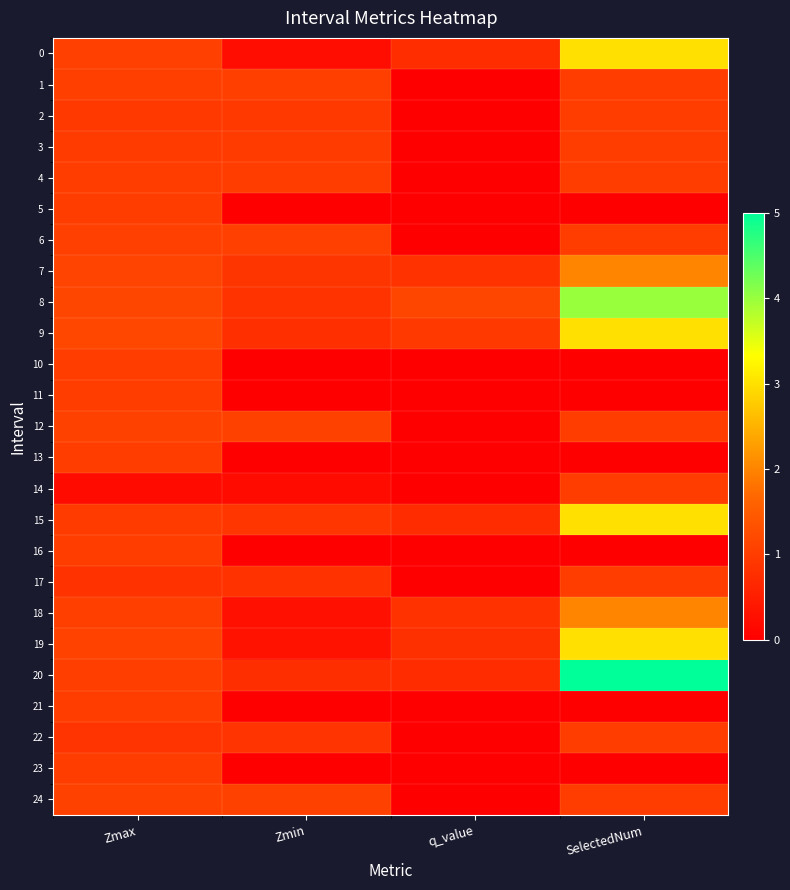

Reading left to right, extract all data points from this chart.

0: Zmax=1.1	Zmin=0.2	q_value=0.8	SelectedNum=3.0
1: Zmax=1.0	Zmin=1.0	q_value=0.0	SelectedNum=1.0
2: Zmax=0.9	Zmin=0.9	q_value=0.0	SelectedNum=1.0
3: Zmax=1.0	Zmin=1.0	q_value=0.0	SelectedNum=1.0
4: Zmax=1.0	Zmin=1.0	q_value=0.0	SelectedNum=1.0
5: Zmax=1.0	Zmin=0.0	q_value=0.0	SelectedNum=0.0
6: Zmax=1.0	Zmin=1.0	q_value=0.0	SelectedNum=1.0
7: Zmax=1.1	Zmin=0.9	q_value=0.8	SelectedNum=2.0
8: Zmax=1.2	Zmin=0.8	q_value=1.2	SelectedNum=4.0
9: Zmax=1.2	Zmin=0.8	q_value=0.9	SelectedNum=3.0
10: Zmax=1.0	Zmin=0.0	q_value=0.0	SelectedNum=0.0
11: Zmax=1.0	Zmin=0.0	q_value=0.0	SelectedNum=0.0
12: Zmax=1.1	Zmin=1.1	q_value=0.0	SelectedNum=1.0
13: Zmax=1.0	Zmin=0.0	q_value=0.0	SelectedNum=0.0
14: Zmax=0.2	Zmin=0.2	q_value=0.0	SelectedNum=1.0
15: Zmax=1.0	Zmin=0.9	q_value=0.7	SelectedNum=3.0
16: Zmax=1.0	Zmin=0.0	q_value=0.0	SelectedNum=0.0
17: Zmax=0.8	Zmin=0.8	q_value=0.0	SelectedNum=1.0
18: Zmax=1.0	Zmin=0.3	q_value=0.8	SelectedNum=2.0
19: Zmax=1.1	Zmin=0.3	q_value=0.8	SelectedNum=3.0
20: Zmax=1.0	Zmin=0.8	q_value=0.7	SelectedNum=5.0
21: Zmax=1.0	Zmin=0.0	q_value=0.0	SelectedNum=0.0
22: Zmax=0.9	Zmin=0.9	q_value=0.0	SelectedNum=1.0
23: Zmax=1.0	Zmin=0.0	q_value=0.0	SelectedNum=0.0
24: Zmax=1.1	Zmin=1.1	q_value=0.0	SelectedNum=1.0